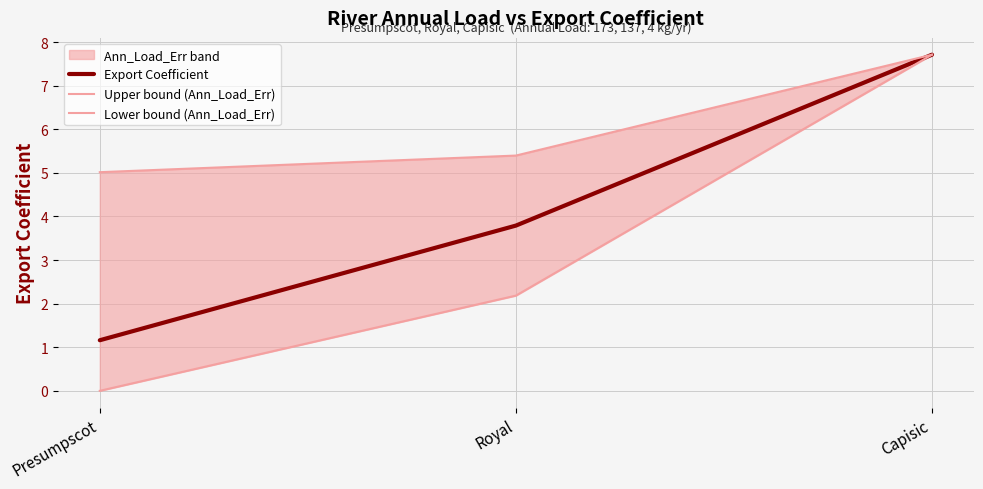

What is the spread (max minus min) of values at Presumpscot?

5.0